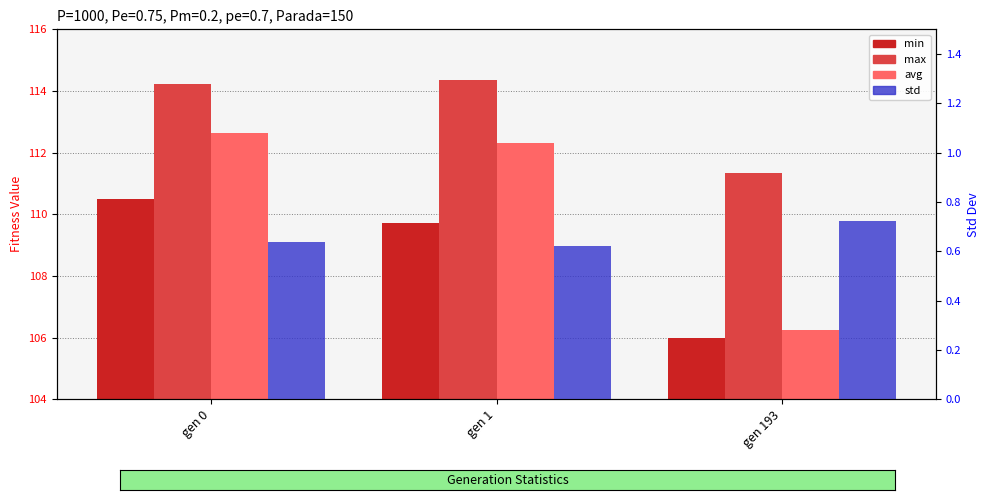

At how many categories does at least one series exceed 104?

3